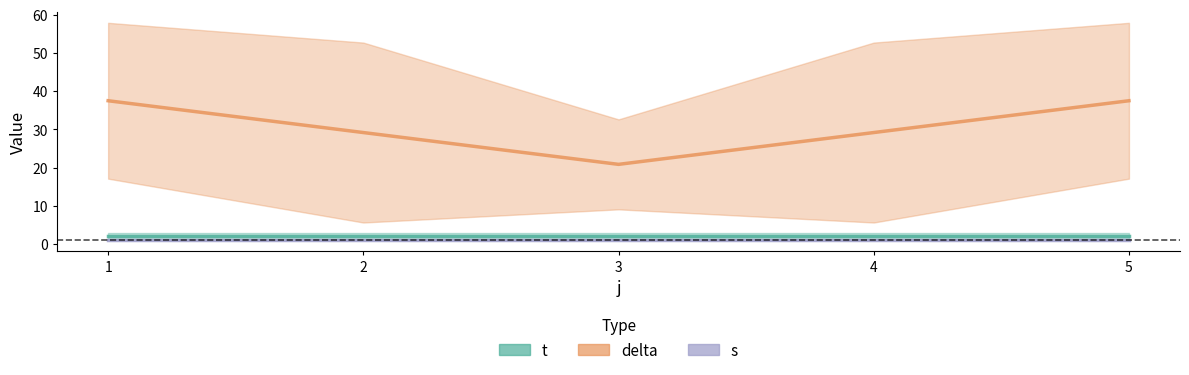

What is the approximate value of delta at 4?

29.2